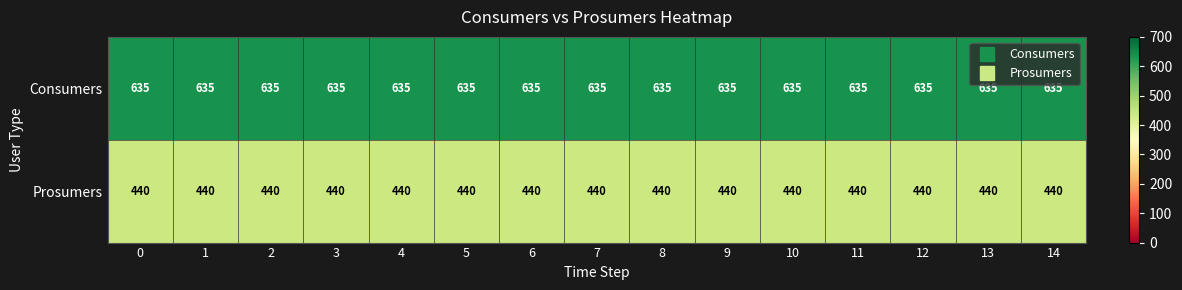

What is the lowest value of the Consumers series?

635